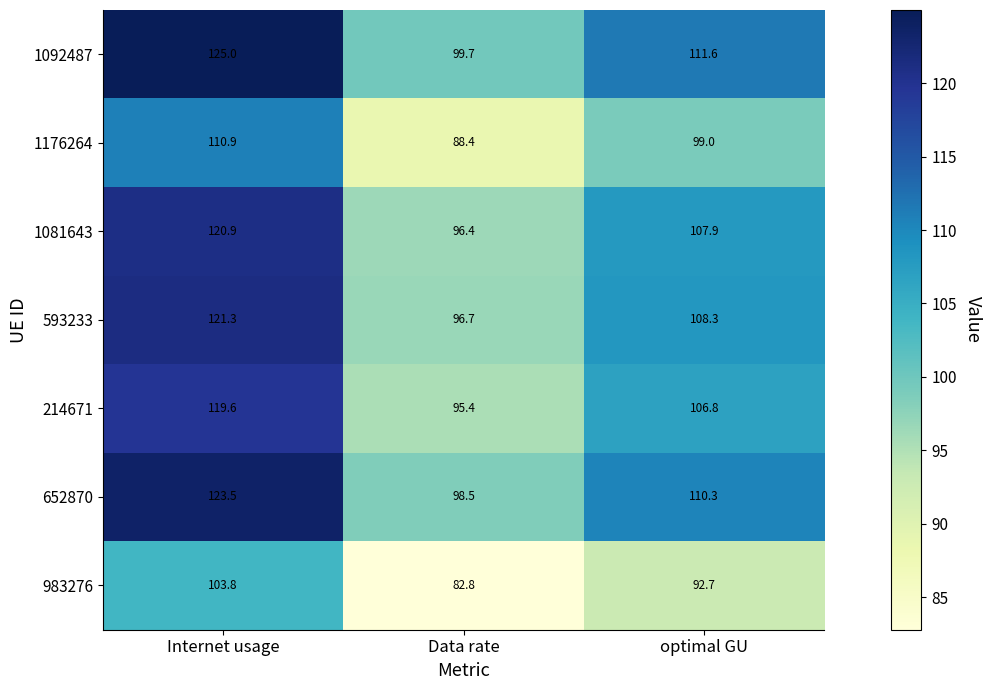

Is it true that 214671 equals 53.2 at optimal GU?

False